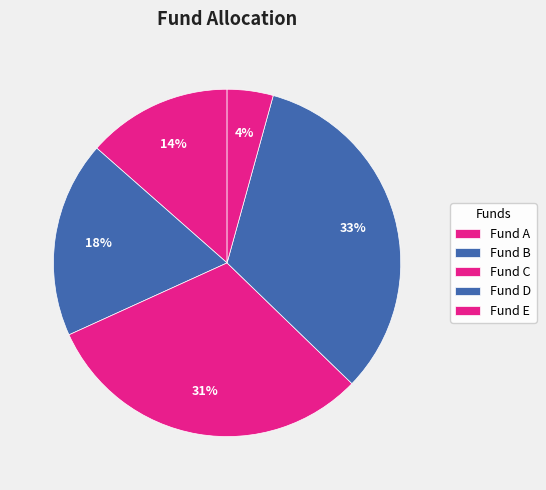

What is the smallest slice in the pie chart?

Fund E